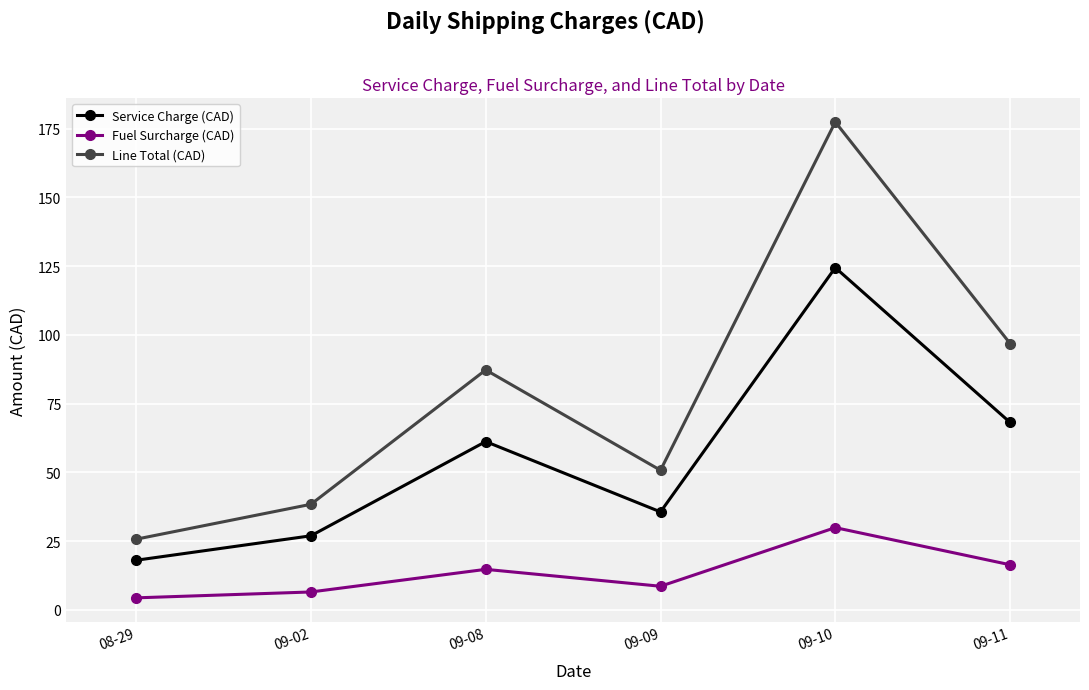

What is the value of the Service Charge (CAD) point at the 1st from the left?

18.0